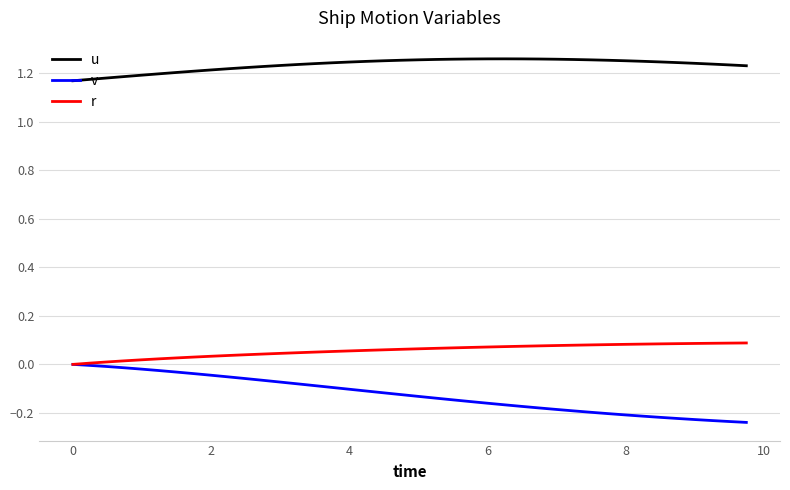

Which series has the largest range (max minus min)?

v